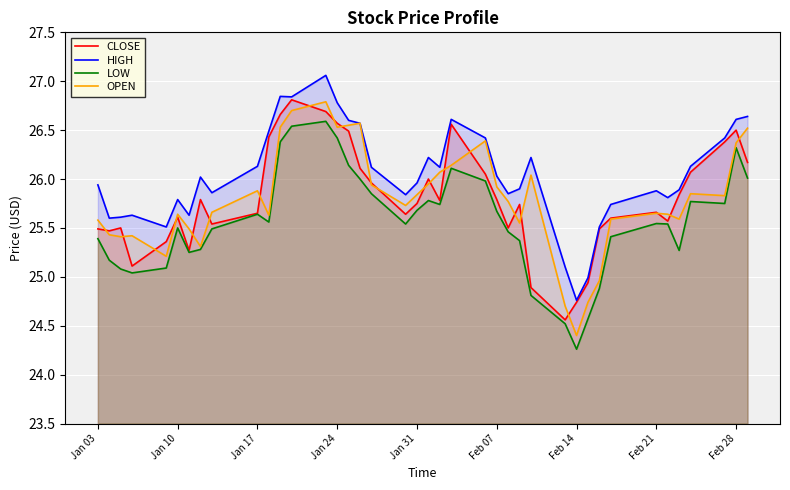

True or false: LOW and OPEN intersect in this chart.

False